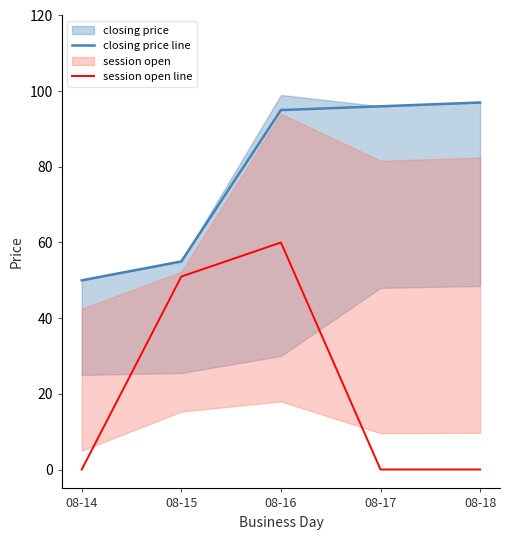

True or false: closing price line and session open line cross at least once.

False